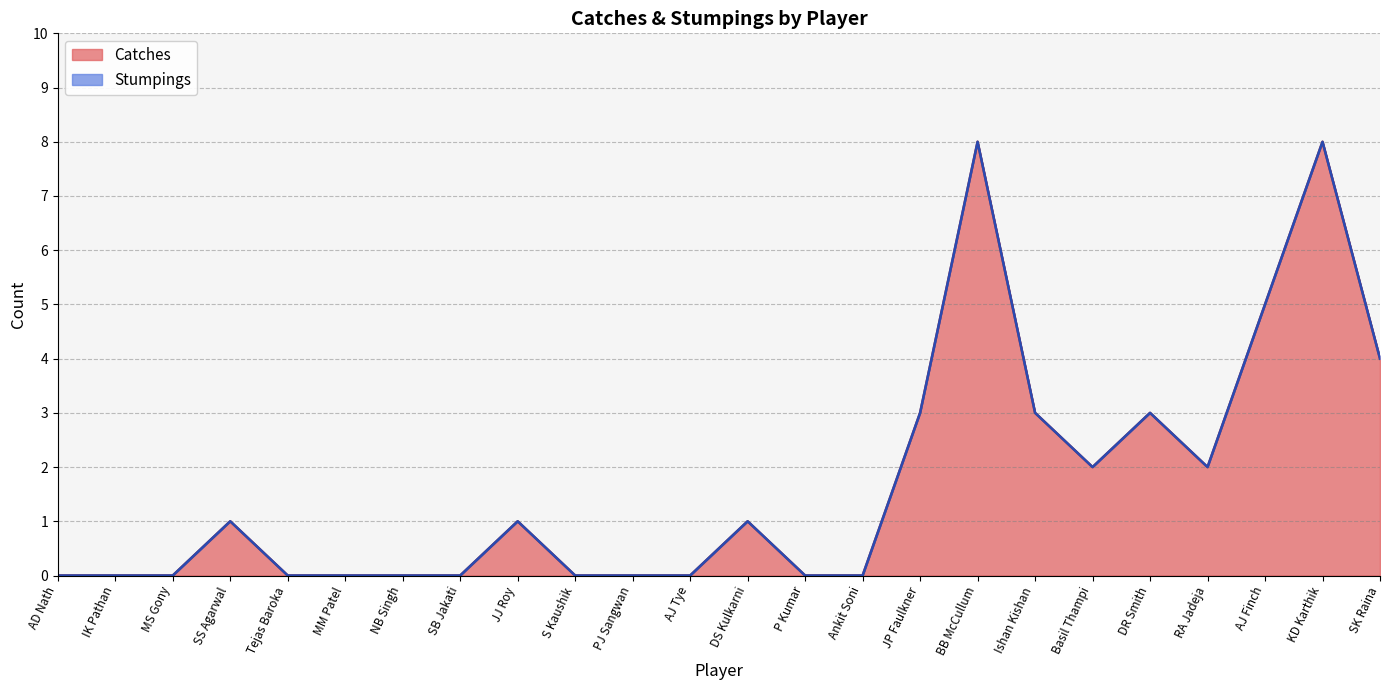

Read the Catches value at JP Faulkner.

3